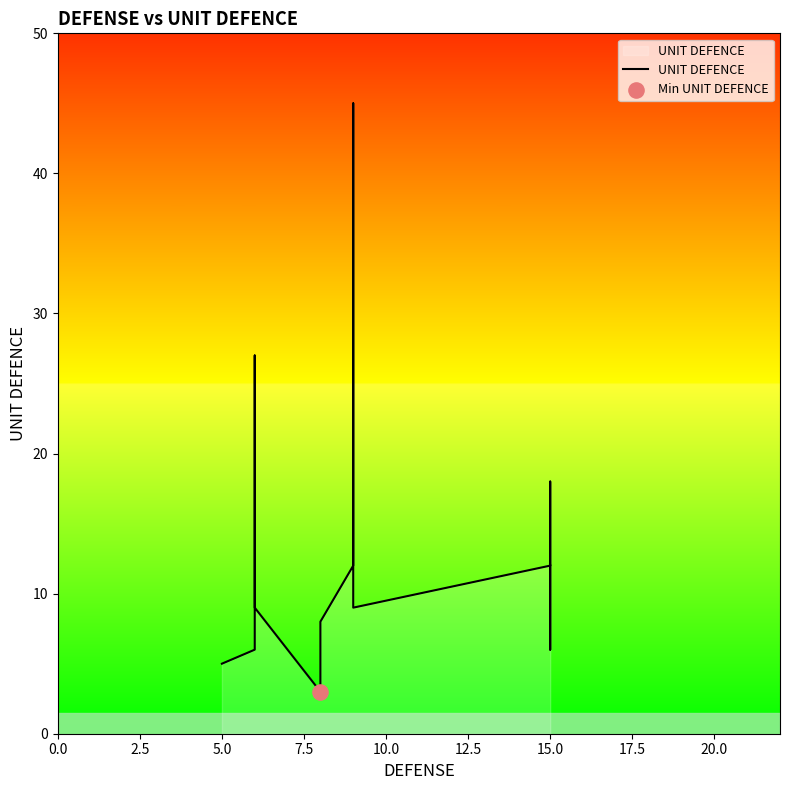

What is the ratio of the value at 15.0 to the value at 5.0?

2.4